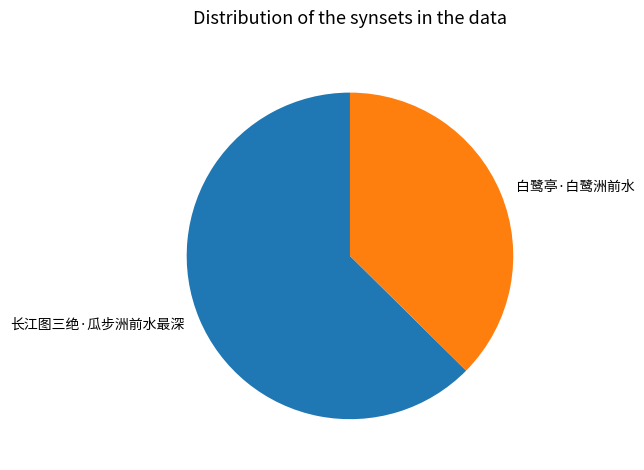

Is there a majority slice in this chart?

Yes